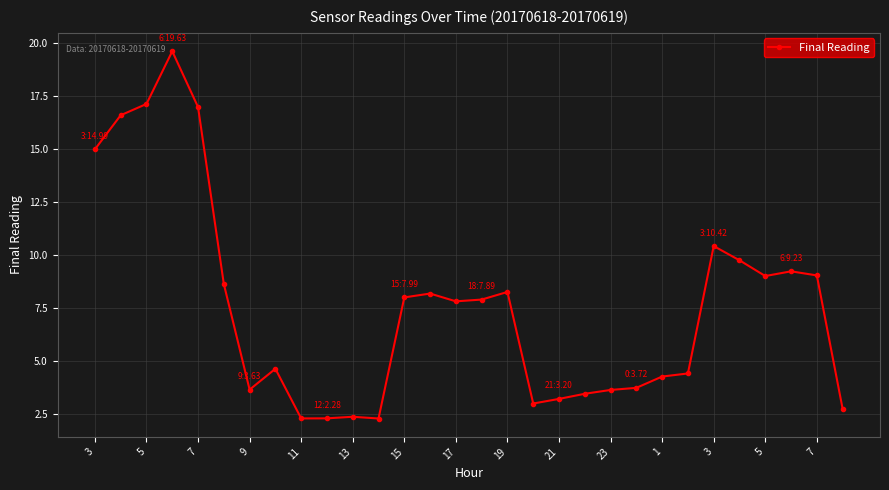

True or false: there are more than 0 points higher than both neighbors.

True